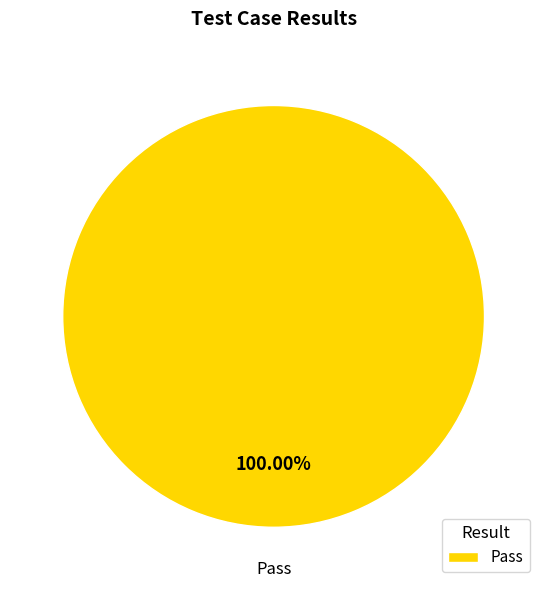

Does Pass account for over 50% of the chart?

Yes